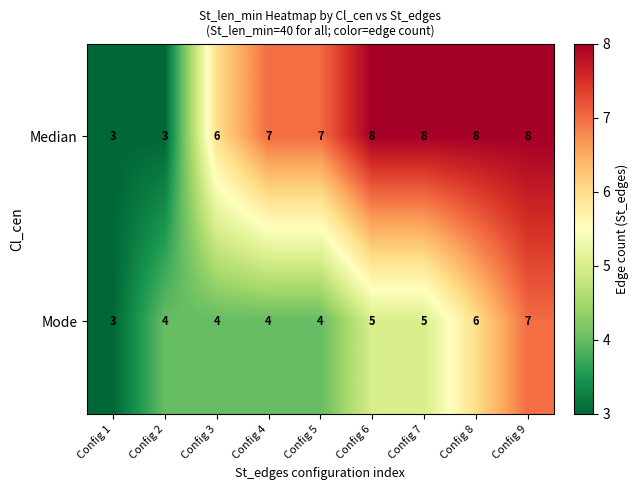

Rank the series by their average value, from highest to lowest.

Median, Mode